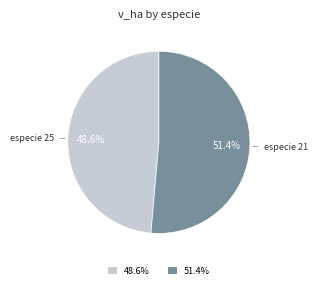

Which category has the biggest portion of the pie?

51.4%